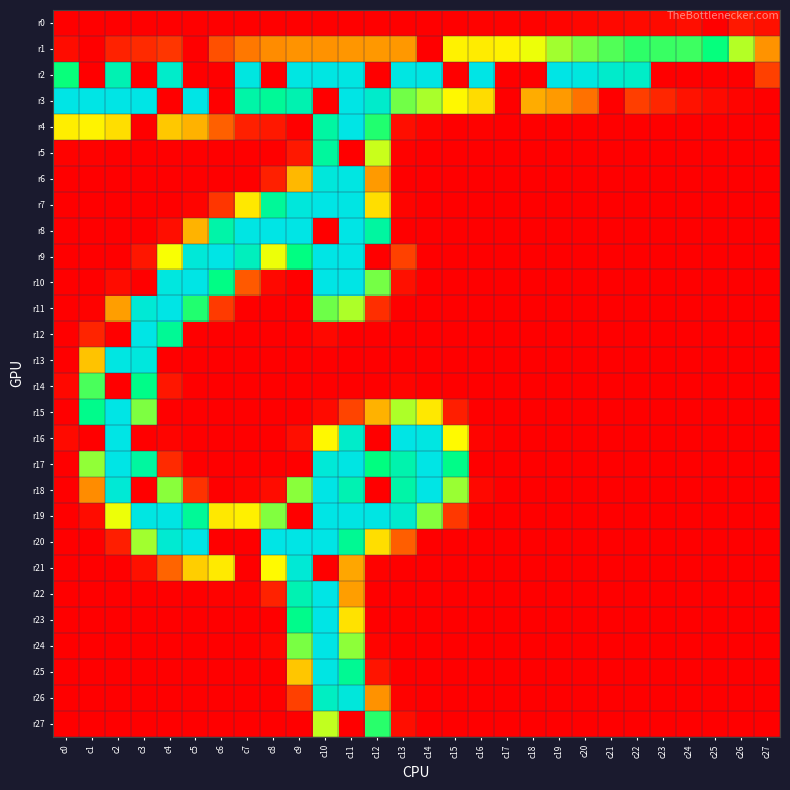

Reading right to left, list all the values displayed in this chart.

r0: c27=8	c26=12	c25=0	c24=7	c23=5	c22=5	c21=4	c20=3	c19=2	c18=1	c17=1	c16=1	c15=0	c14=0	c13=0	c12=0	c11=0	c10=0	c9=0	c8=0	c7=0	c6=0	c5=0	c4=0	c3=0	c2=0	c1=0	c0=0
r1: c27=74	c26=146	c25=190	c24=176	c23=177	c22=180	c21=171	c20=162	c19=151	c18=132	c17=121	c16=118	c15=121	c14=0	c13=76	c12=76	c11=75	c10=73	c9=74	c8=70	c7=60	c6=40	c5=0	c4=27	c3=21	c2=17	c1=0	c0=6
r2: c27=32	c26=0	c25=0	c24=0	c23=0	c22=236	c21=239	c20=251	c19=255	c18=0	c17=0	c16=255	c15=0	c14=254	c13=253	c12=0	c11=253	c10=253	c9=253	c8=0	c7=252	c6=0	c5=0	c4=238	c3=0	c2=223	c1=0	c0=189
r3: c27=0	c26=2	c25=5	c24=9	c23=19	c22=31	c21=0	c20=57	c19=77	c18=86	c17=0	c16=110	c15=124	c14=149	c13=163	c12=239	c11=255	c10=0	c9=222	c8=206	c7=216	c6=0	c5=255	c4=0	c3=255	c2=255	c1=255	c0=255
r4: c27=0	c26=0	c25=0	c24=0	c23=0	c22=0	c21=0	c20=0	c19=0	c18=0	c17=0	c16=1	c15=0	c14=2	c13=7	c12=183	c11=255	c10=213	c9=0	c8=12	c7=16	c6=48	c5=89	c4=100	c3=0	c2=111	c1=122	c0=119
r5: c27=0	c26=0	c25=0	c24=0	c23=0	c22=0	c21=0	c20=0	c19=0	c18=0	c17=0	c16=0	c15=0	c14=0	c13=1	c12=141	c11=0	c10=210	c9=12	c8=0	c7=0	c6=0	c5=0	c4=0	c3=0	c2=0	c1=1	c0=1
r6: c27=0	c26=0	c25=0	c24=0	c23=0	c22=0	c21=0	c20=0	c19=0	c18=0	c17=0	c16=0	c15=0	c14=0	c13=0	c12=77	c11=253	c10=249	c9=92	c8=16	c7=0	c6=0	c5=0	c4=0	c3=0	c2=0	c1=0	c0=0
r7: c27=0	c26=0	c25=0	c24=0	c23=0	c22=0	c21=0	c20=0	c19=0	c18=0	c17=0	c16=0	c15=0	c14=0	c13=2	c12=111	c11=254	c10=255	c9=249	c8=207	c7=116	c6=27	c5=2	c4=0	c3=0	c2=0	c1=0	c0=0
r8: c27=0	c26=0	c25=0	c24=0	c23=0	c22=0	c21=0	c20=0	c19=0	c18=0	c17=0	c16=0	c15=0	c14=0	c13=0	c12=212	c11=255	c10=0	c9=255	c8=255	c7=254	c6=217	c5=90	c4=7	c3=0	c2=0	c1=0	c0=0
r9: c27=0	c26=0	c25=0	c24=0	c23=0	c22=0	c21=0	c20=0	c19=0	c18=0	c17=0	c16=0	c15=0	c14=0	c13=33	c12=0	c11=255	c10=255	c9=193	c8=132	c7=230	c6=255	c5=247	c4=129	c3=11	c2=0	c1=0	c0=0
r10: c27=0	c26=0	c25=0	c24=0	c23=0	c22=0	c21=0	c20=0	c19=0	c18=0	c17=0	c16=0	c15=0	c14=0	c13=8	c12=162	c11=255	c10=255	c9=0	c8=4	c7=45	c6=195	c5=255	c4=251	c3=0	c2=6	c1=0	c0=0
r11: c27=0	c26=0	c25=0	c24=0	c23=0	c22=0	c21=0	c20=0	c19=0	c18=0	c17=0	c16=0	c15=0	c14=0	c13=0	c12=23	c11=148	c10=164	c9=0	c8=0	c7=0	c6=29	c5=183	c4=255	c3=245	c2=79	c1=1	c0=0
r12: c27=0	c26=0	c25=0	c24=0	c23=0	c22=0	c21=0	c20=0	c19=0	c18=0	c17=0	c16=0	c15=0	c14=0	c13=0	c12=0	c11=0	c10=4	c9=0	c8=0	c7=0	c6=0	c5=0	c4=205	c3=255	c2=0	c1=18	c0=0
r13: c27=0	c26=0	c25=0	c24=0	c23=0	c22=0	c21=0	c20=0	c19=0	c18=0	c17=0	c16=0	c15=0	c14=0	c13=0	c12=0	c11=0	c10=0	c9=0	c8=0	c7=0	c6=0	c5=0	c4=0	c3=250	c2=253	c1=98	c0=0
r14: c27=0	c26=0	c25=0	c24=0	c23=0	c22=0	c21=0	c20=0	c19=0	c18=0	c17=0	c16=0	c15=0	c14=0	c13=2	c12=0	c11=0	c10=0	c9=0	c8=0	c7=0	c6=0	c5=0	c4=11	c3=197	c2=0	c1=173	c0=4
r15: c27=0	c26=0	c25=0	c24=0	c23=0	c22=0	c21=0	c20=0	c19=0	c18=0	c17=0	c16=0	c15=15	c14=116	c13=148	c12=89	c11=34	c10=5	c9=0	c8=0	c7=0	c6=0	c5=0	c4=0	c3=160	c2=255	c1=199	c0=0
r16: c27=0	c26=0	c25=0	c24=0	c23=0	c22=0	c21=0	c20=0	c19=0	c18=0	c17=0	c16=2	c15=125	c14=253	c13=255	c12=0	c11=238	c10=124	c9=7	c8=0	c7=0	c6=0	c5=0	c4=2	c3=0	c2=255	c1=0	c0=5
r17: c27=0	c26=0	c25=0	c24=0	c23=0	c22=0	c21=0	c20=0	c19=0	c18=0	c17=0	c16=0	c15=197	c14=255	c13=220	c12=192	c11=254	c10=246	c9=0	c8=0	c7=0	c6=0	c5=0	c4=21	c3=211	c2=255	c1=155	c0=0
r18: c27=0	c26=0	c25=0	c24=0	c23=0	c22=0	c21=0	c20=0	c19=0	c18=0	c17=0	c16=4	c15=153	c14=255	c13=216	c12=0	c11=223	c10=255	c9=157	c8=6	c7=2	c6=0	c5=25	c4=157	c3=0	c2=245	c1=70	c0=0
r19: c27=0	c26=0	c25=0	c24=0	c23=0	c22=0	c21=0	c20=0	c19=0	c18=0	c17=0	c16=0	c15=28	c14=158	c13=240	c12=254	c11=254	c10=255	c9=0	c8=159	c7=120	c6=116	c5=206	c4=254	c3=253	c2=132	c1=6	c0=0
r20: c27=0	c26=0	c25=0	c24=0	c23=0	c22=0	c21=0	c20=0	c19=0	c18=0	c17=0	c16=0	c15=0	c14=0	c13=47	c12=111	c11=204	c10=255	c9=255	c8=255	c7=0	c6=0	c5=255	c4=243	c3=151	c2=15	c1=0	c0=0
r21: c27=0	c26=0	c25=0	c24=0	c23=0	c22=0	c21=0	c20=0	c19=0	c18=0	c17=0	c16=0	c15=0	c14=0	c13=0	c12=1	c11=83	c10=0	c9=245	c8=125	c7=0	c6=117	c5=103	c4=50	c3=8	c2=0	c1=0	c0=0
r22: c27=0	c26=0	c25=0	c24=0	c23=0	c22=0	c21=0	c20=0	c19=0	c18=0	c17=0	c16=0	c15=0	c14=0	c13=0	c12=0	c11=79	c10=255	c9=223	c8=17	c7=1	c6=1	c5=0	c4=0	c3=0	c2=0	c1=0	c0=0
r23: c27=0	c26=0	c25=0	c24=0	c23=0	c22=0	c21=0	c20=0	c19=0	c18=0	c17=0	c16=0	c15=0	c14=0	c13=0	c12=0	c11=113	c10=255	c9=199	c8=0	c7=0	c6=0	c5=0	c4=0	c3=0	c2=0	c1=0	c0=0
r24: c27=0	c26=0	c25=0	c24=0	c23=0	c22=0	c21=0	c20=0	c19=0	c18=0	c17=0	c16=0	c15=0	c14=0	c13=0	c12=2	c11=156	c10=255	c9=161	c8=3	c7=0	c6=0	c5=0	c4=0	c3=0	c2=0	c1=0	c0=0
r25: c27=0	c26=0	c25=0	c24=0	c23=0	c22=0	c21=0	c20=0	c19=0	c18=0	c17=0	c16=0	c15=0	c14=0	c13=0	c12=10	c11=204	c10=254	c9=99	c8=0	c7=0	c6=0	c5=0	c4=0	c3=0	c2=0	c1=0	c0=0
r26: c27=0	c26=0	c25=0	c24=0	c23=0	c22=0	c21=0	c20=0	c19=0	c18=0	c17=0	c16=0	c15=0	c14=0	c13=1	c12=73	c11=249	c10=233	c9=32	c8=0	c7=0	c6=0	c5=0	c4=0	c3=0	c2=0	c1=0	c0=0
r27: c27=0	c26=0	c25=0	c24=0	c23=0	c22=0	c21=0	c20=0	c19=0	c18=0	c17=0	c16=0	c15=0	c14=0	c13=7	c12=181	c11=0	c10=143	c9=0	c8=0	c7=0	c6=0	c5=0	c4=0	c3=0	c2=0	c1=0	c0=0